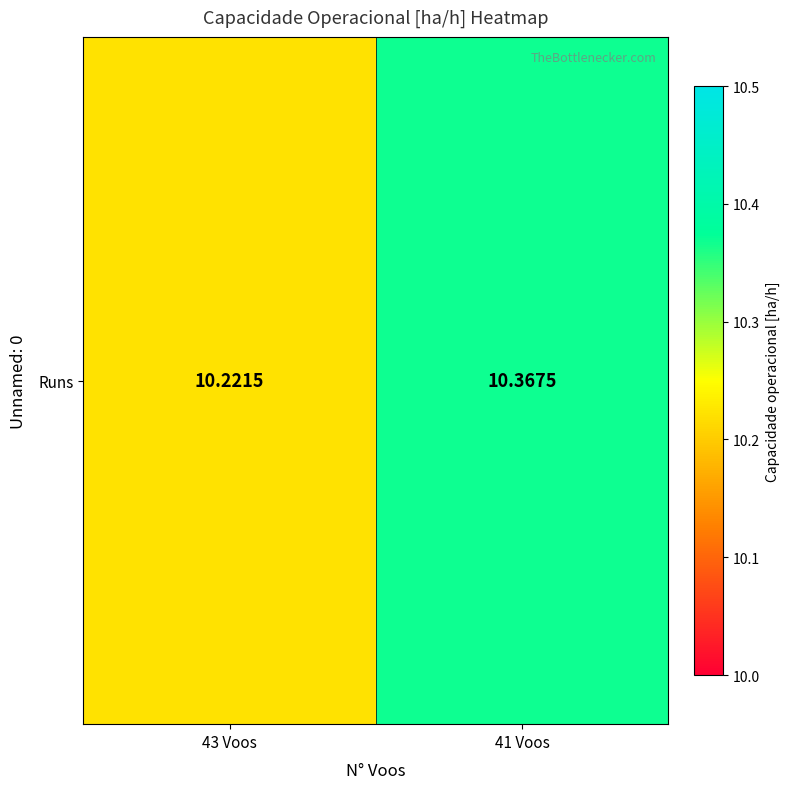

Rank the categories by value from highest to lowest.

41 Voos, 43 Voos